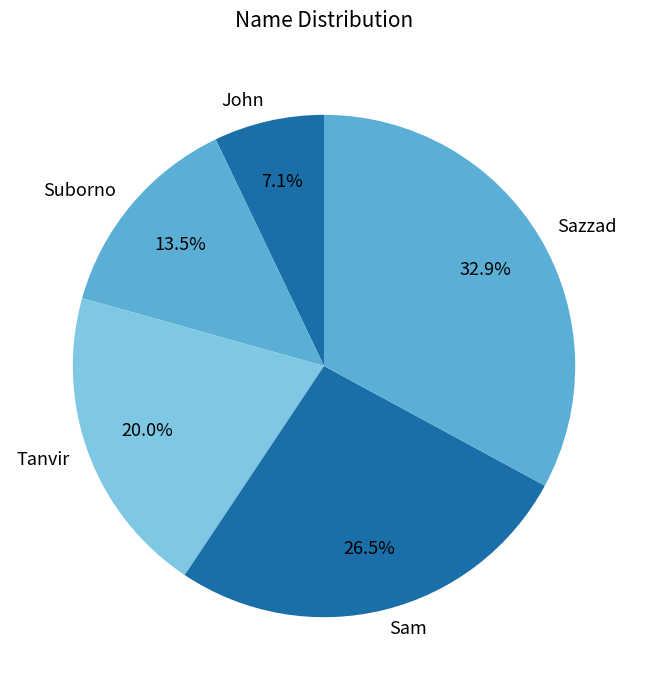

Does any single category account for the majority?

No